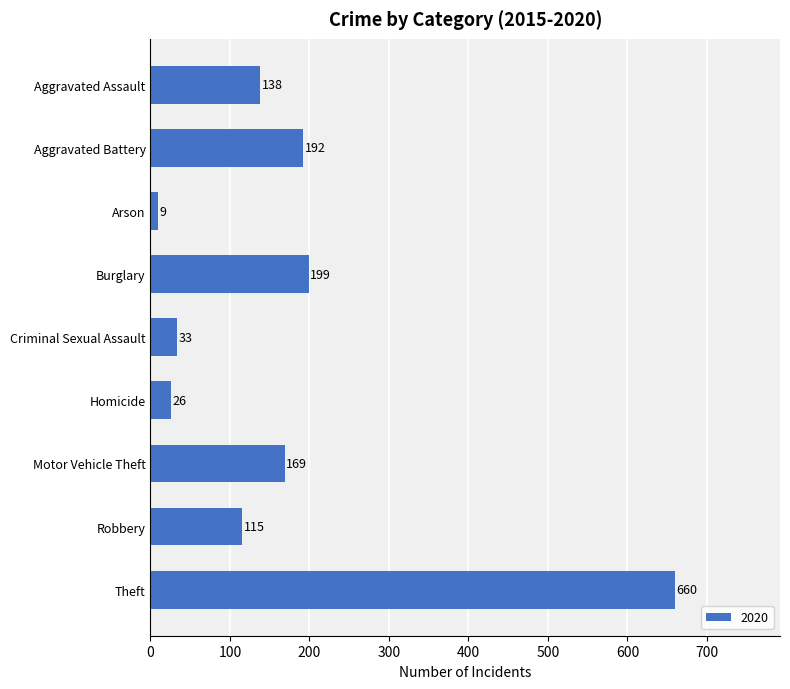

Is it true that the value at Aggravated Battery is 271?

False